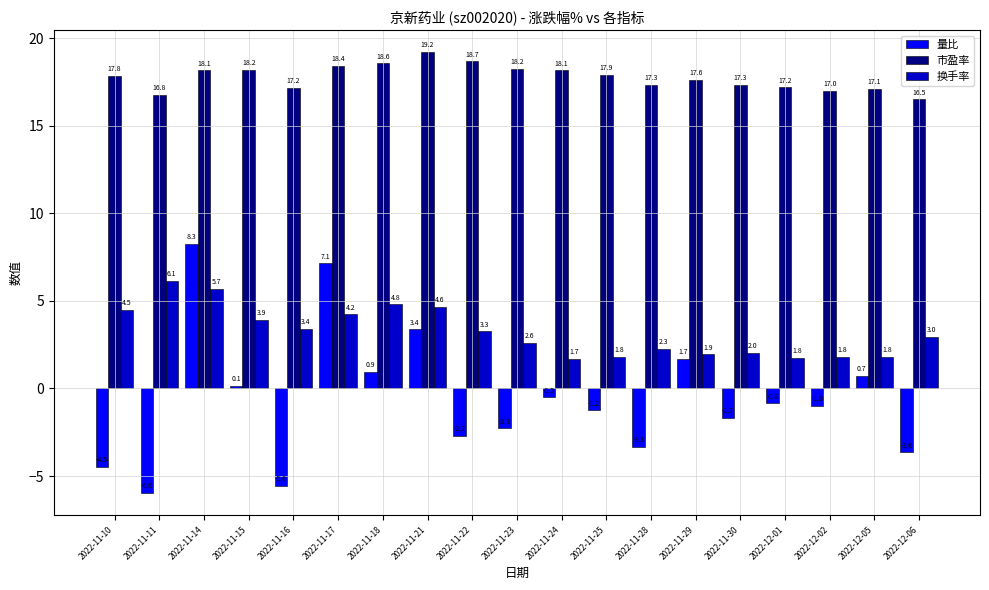

What is the label of the 5th bar from the right?

2022-11-30